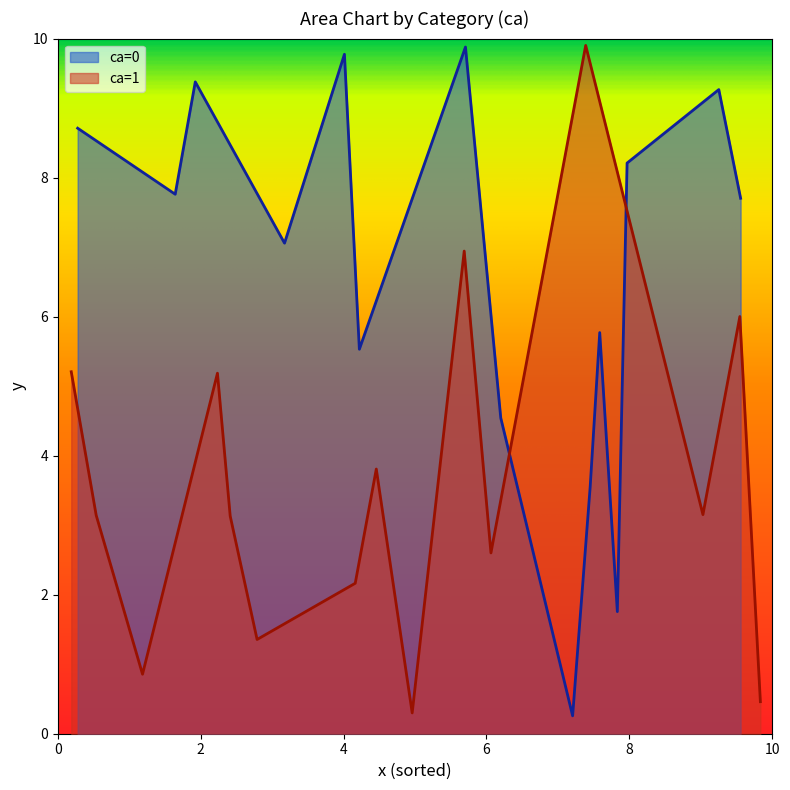

The x series shows 9.3 at 20. True or false?

False